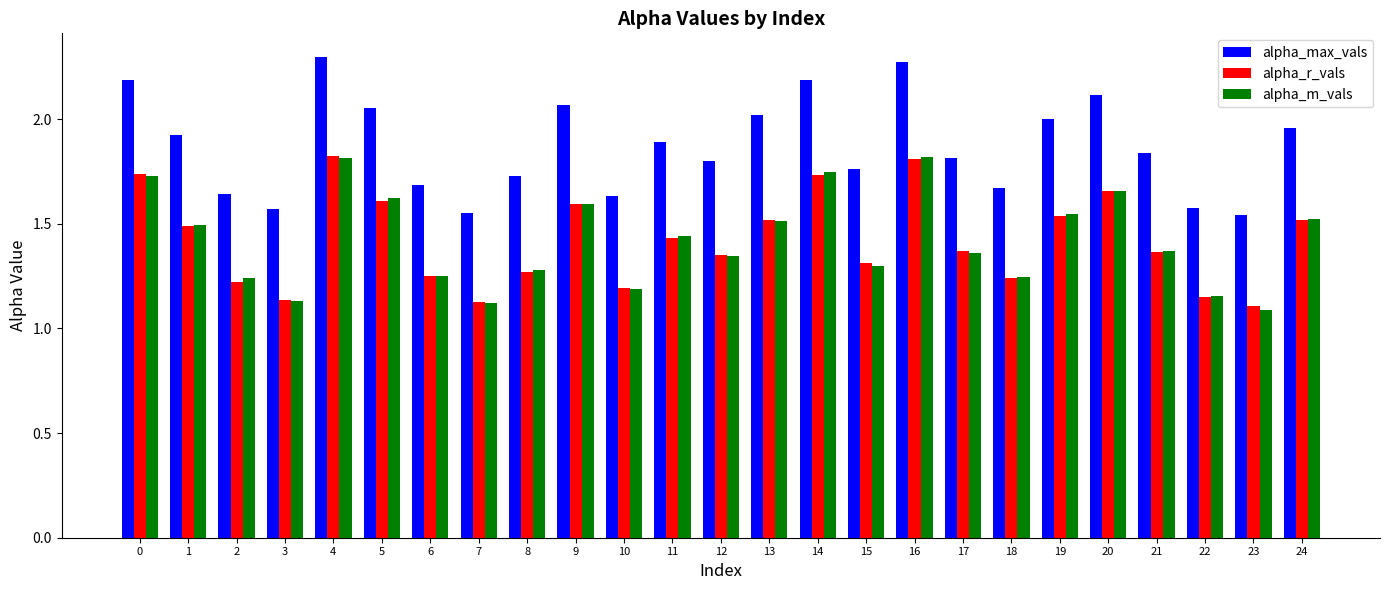

What are all the series names shown in the legend?

alpha_max_vals, alpha_r_vals, alpha_m_vals